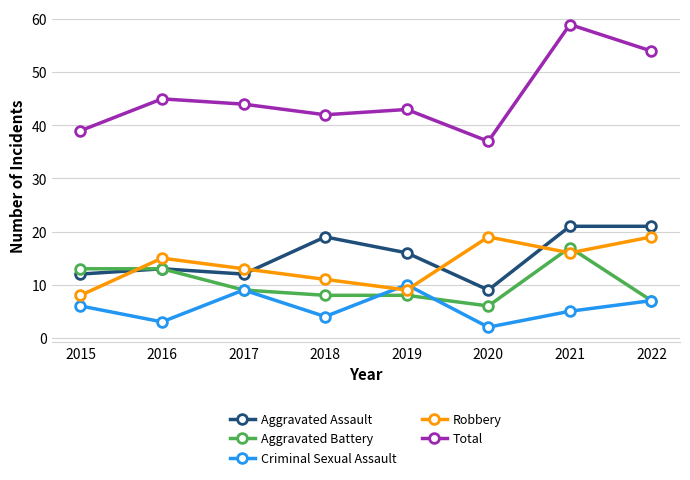

What is the difference between the maximum and minimum values in the Total series?

22